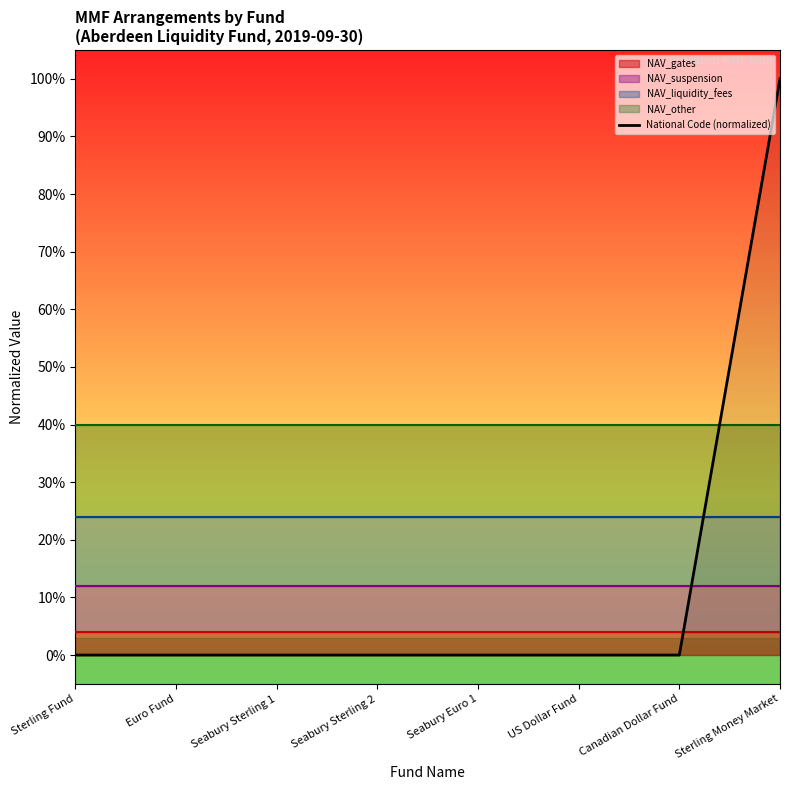

Where is the first local minimum?

Canadian Dollar Fund